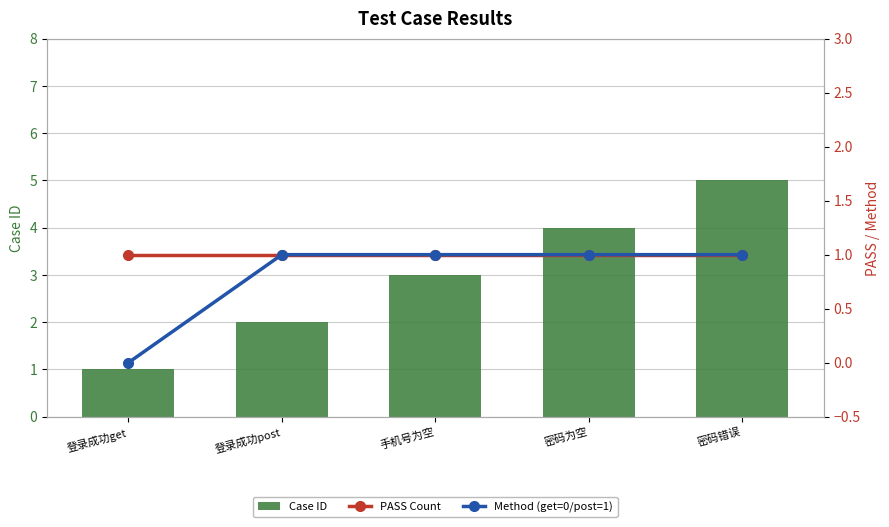

How many groups of bars are there?

5